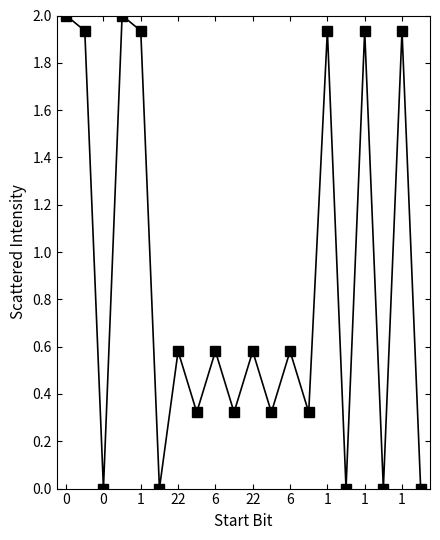

What is the difference between the maximum and minimum values?

2.0